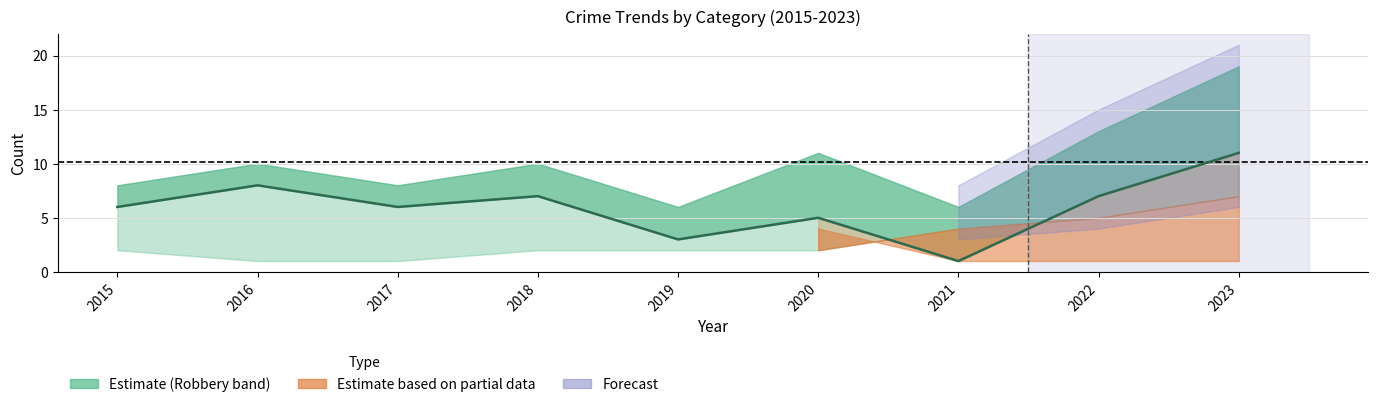

The value at 2019 is 4. True or false?

False